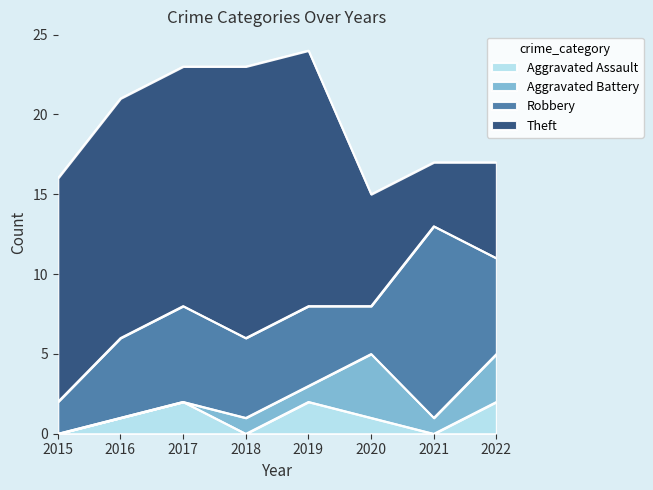

Reading right to left, transcribe all the data shown in this chart.

Aggravated Assault: 2022=2	2021=0	2020=1	2019=2	2018=0	2017=2	2016=1	2015=0
Aggravated Battery: 2022=3	2021=1	2020=4	2019=1	2018=1	2017=0	2016=0	2015=0
Robbery: 2022=6	2021=12	2020=3	2019=5	2018=5	2017=6	2016=5	2015=2
Theft: 2022=6	2021=4	2020=7	2019=16	2018=17	2017=15	2016=15	2015=14